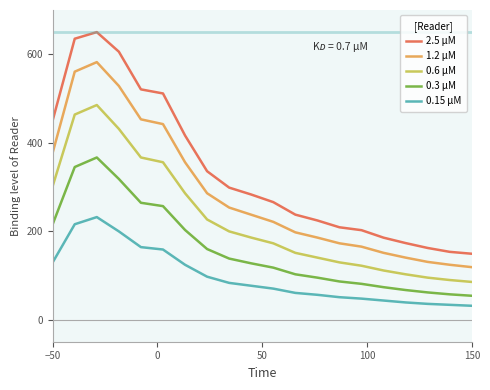

Which series has the largest total across all categories?

2.5 μM